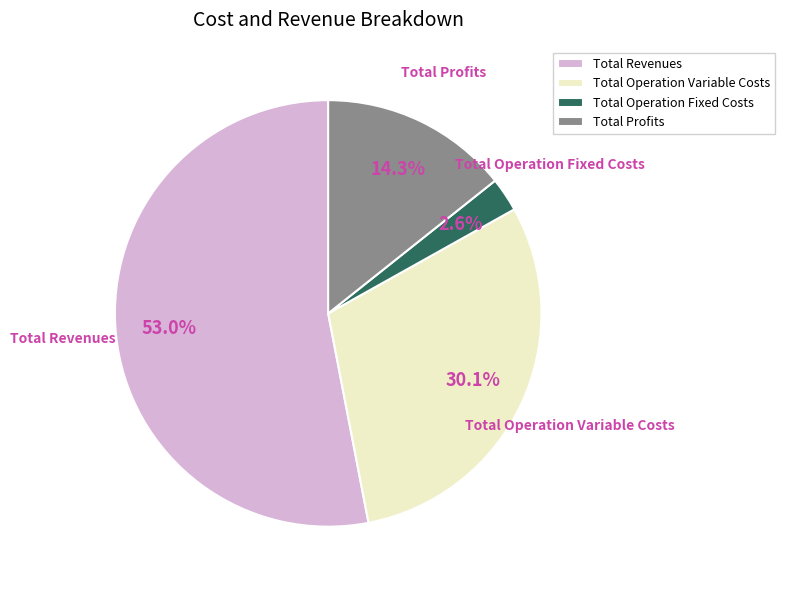

Which category accounts for the majority?

Total Revenues